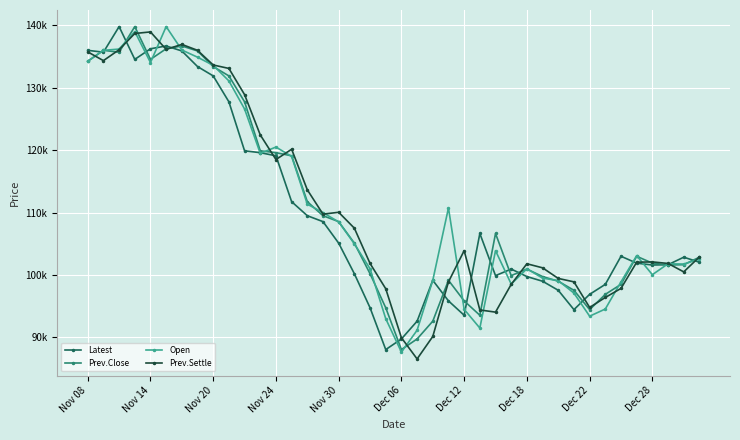

How many intersections are there between Latest and Open?

18